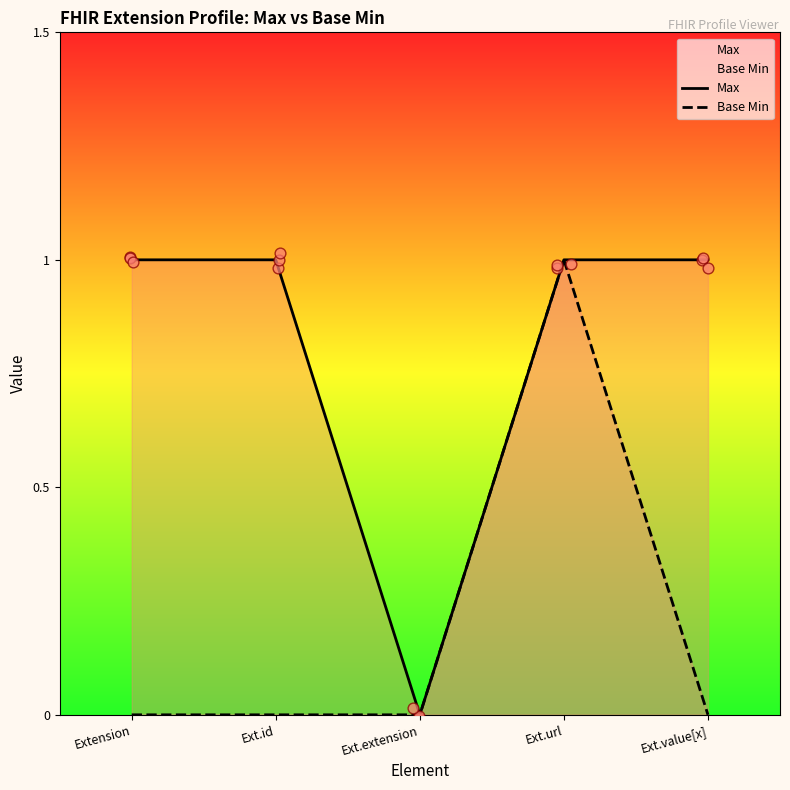

At which category is the sum across all series the highest?

Ext.url